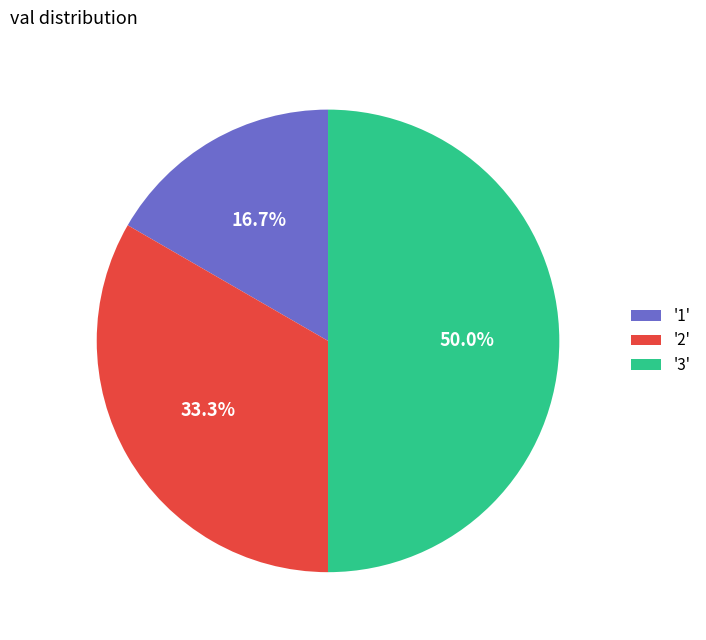

Rank the categories by value from lowest to highest.

'1', '2', '3'